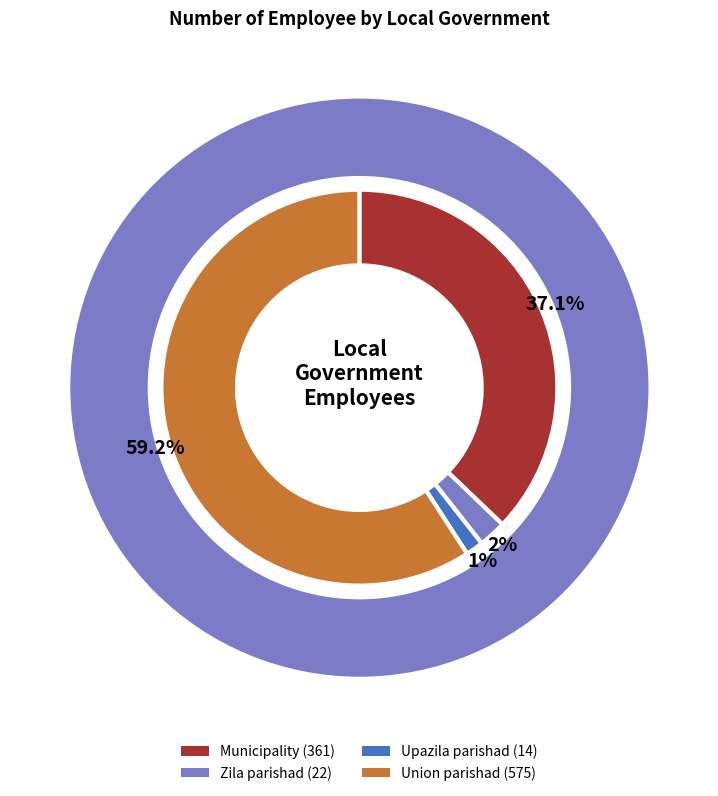

The Lakshmipur Sadar slice represents 49% of the pie. True or false?

False